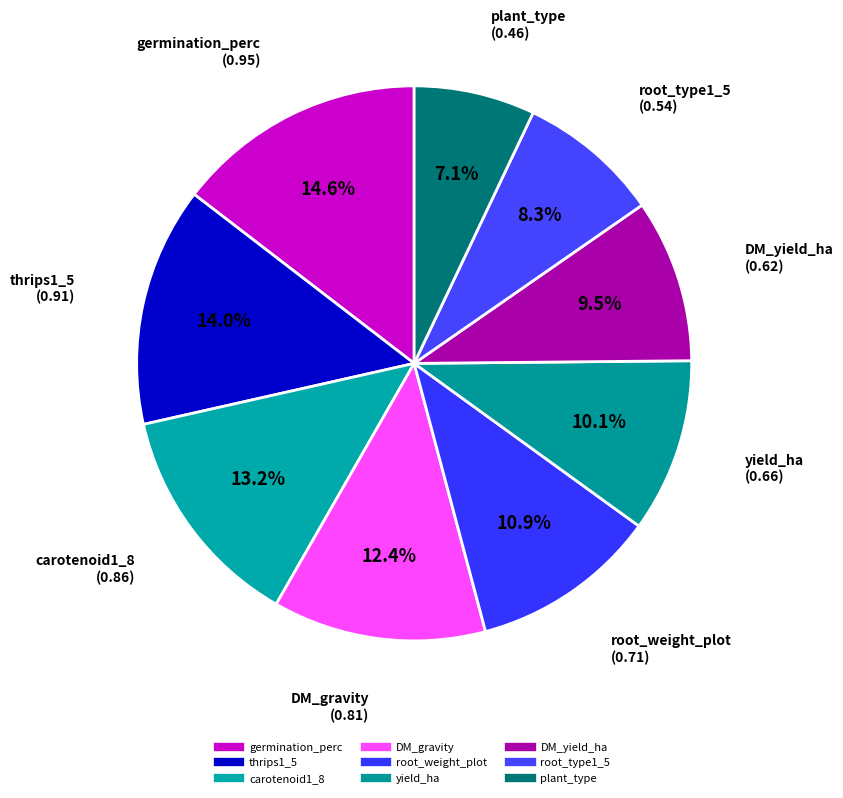

Which category has the smallest portion of the pie?

plant_type